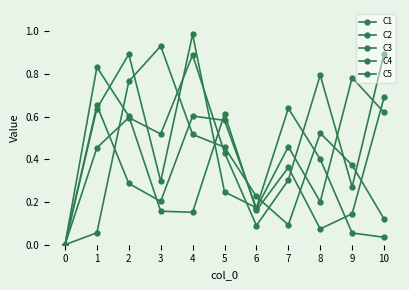

At which category does C5 reach its first local valley?

3